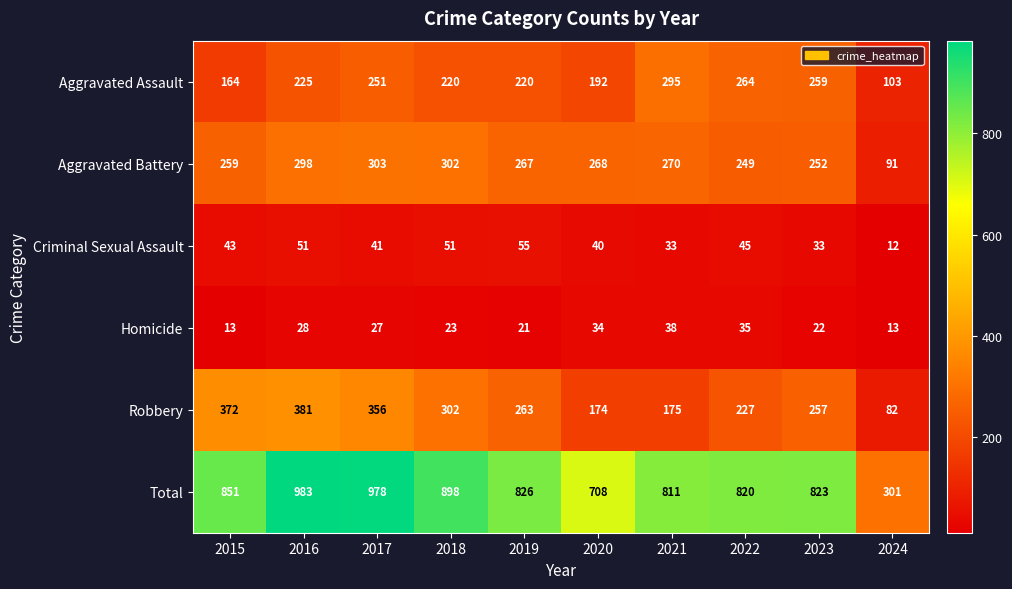

What is the spread (max minus min) of values at 2018?

875